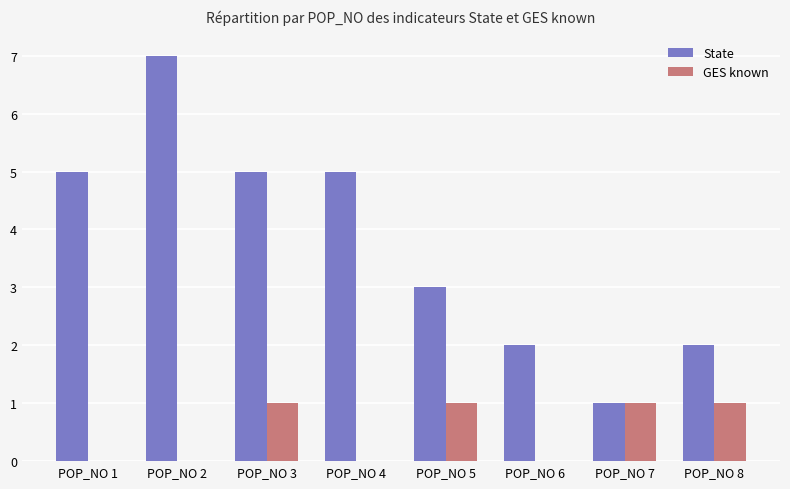

Between POP_NO 1 and POP_NO 3, which series saw the biggest shift?

GES known